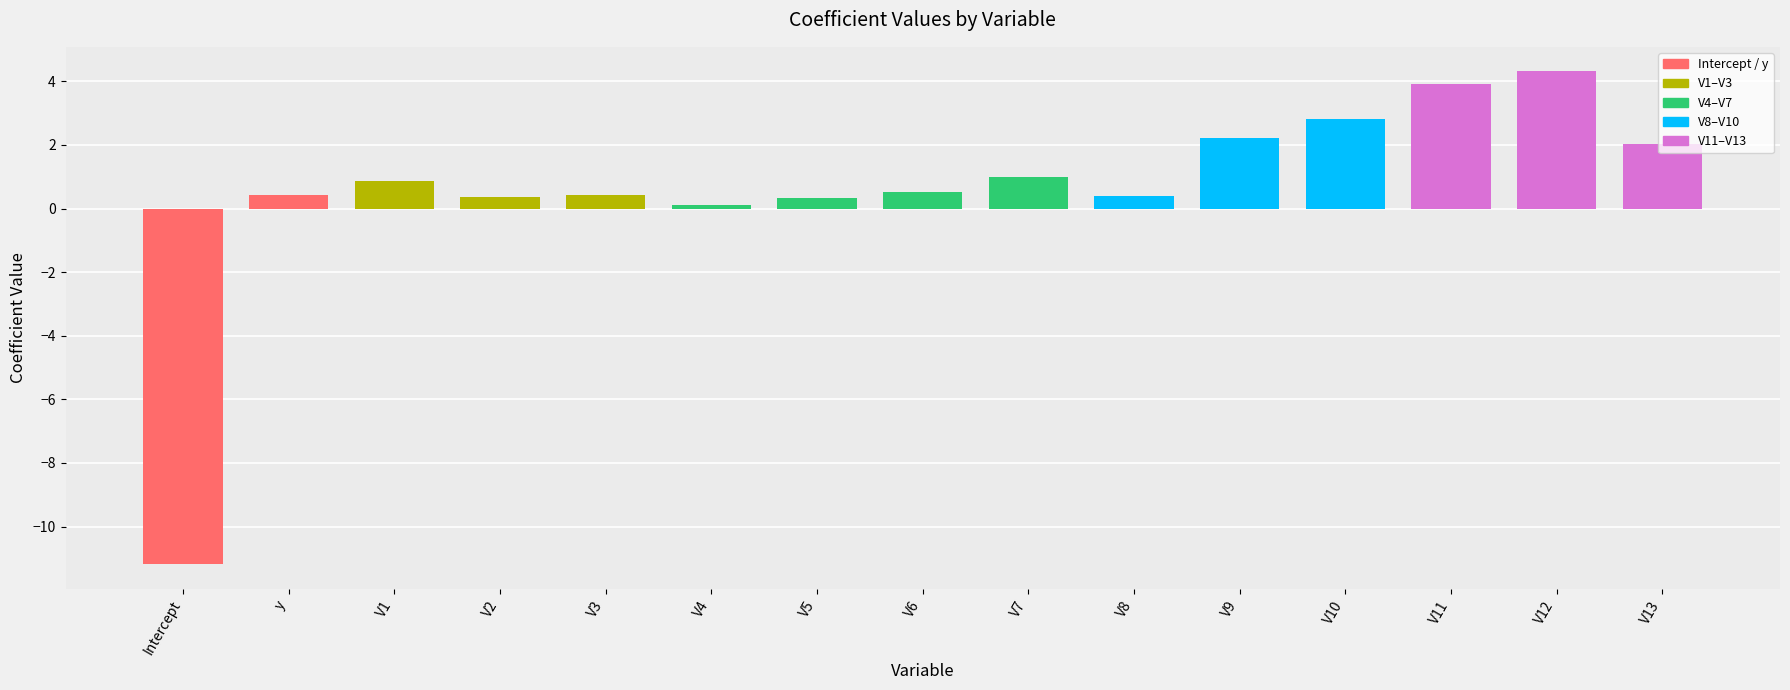

Does the chart contain any negative values?

Yes